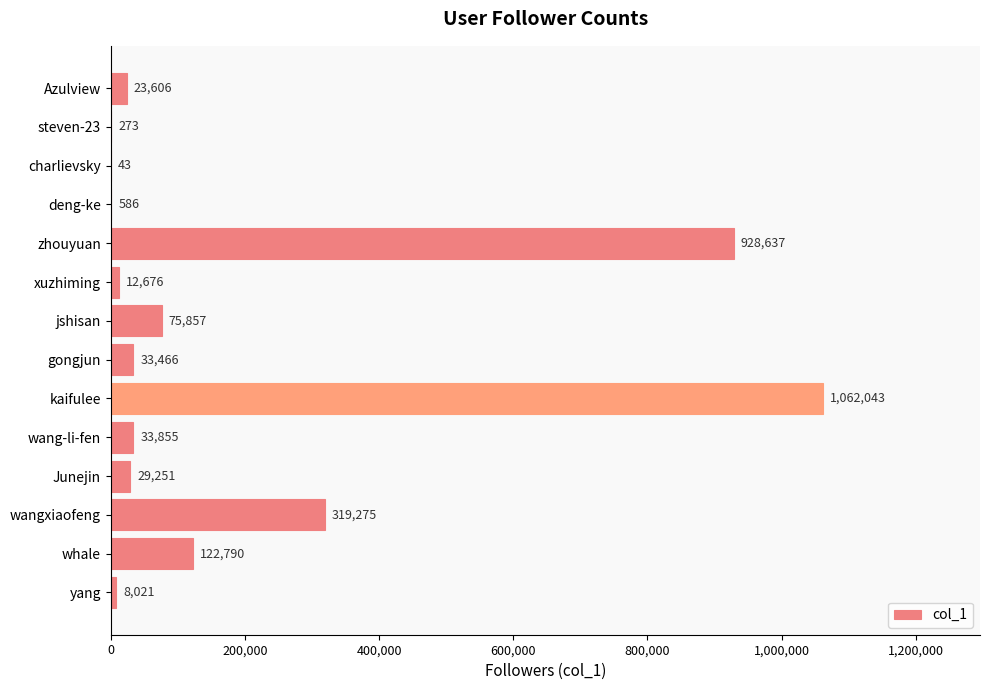

What is the sum of all values?

2650379